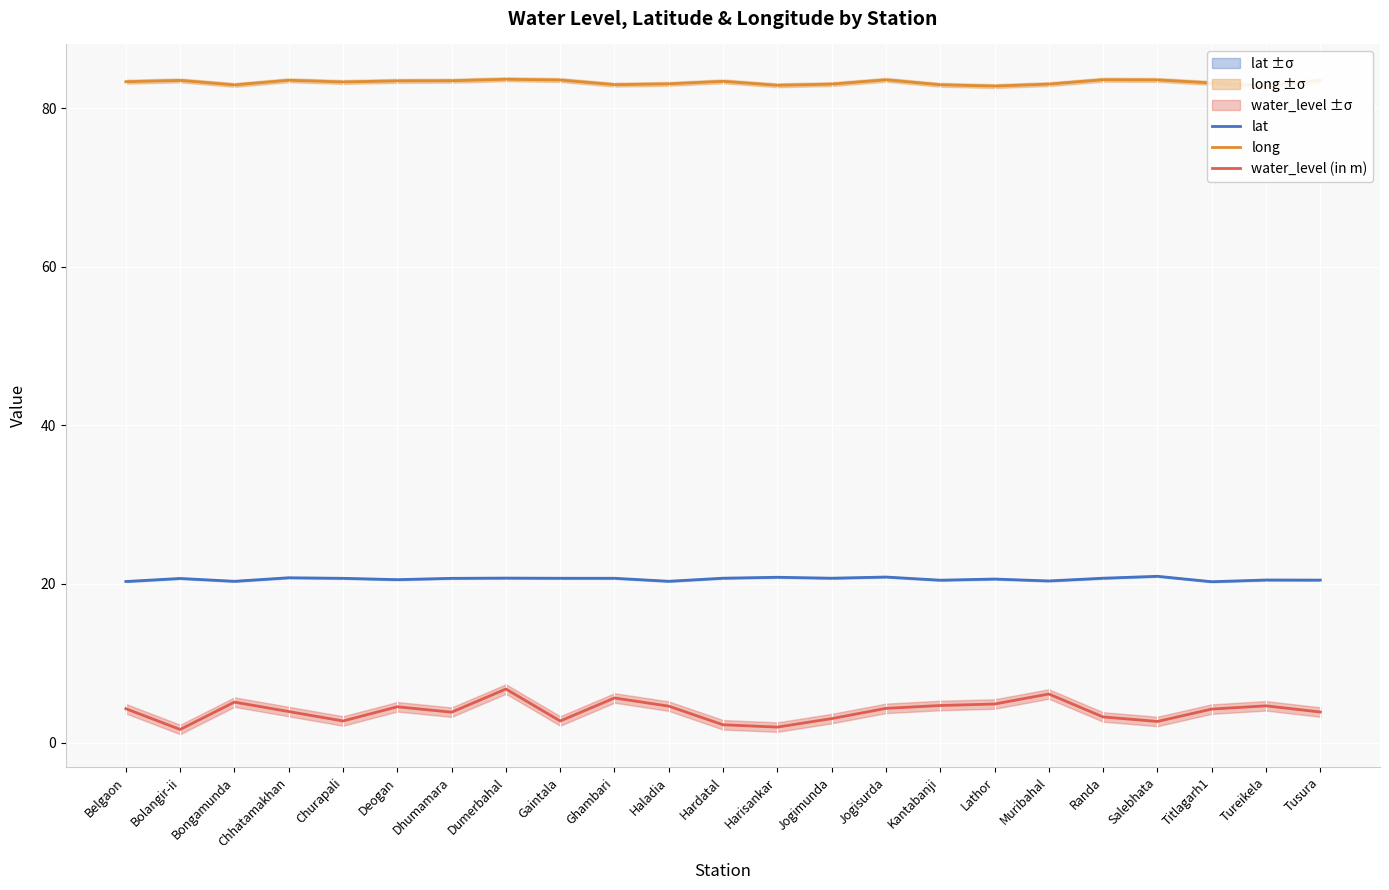

The value of long at Salebhata is 125.9. True or false?

False